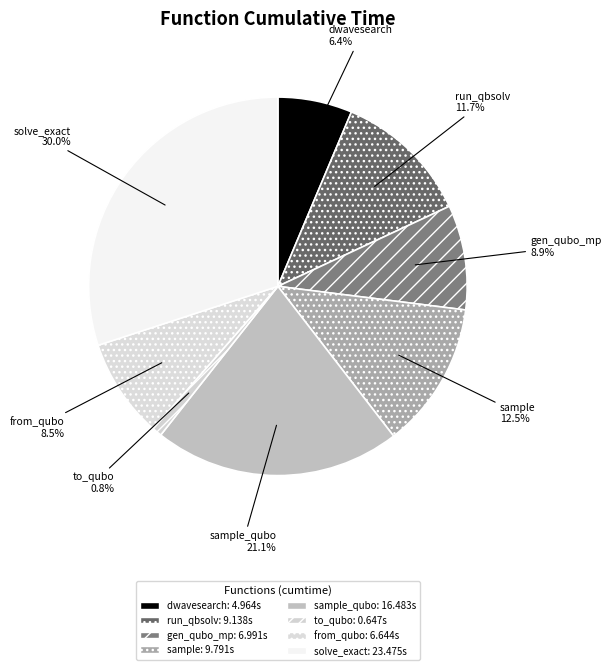

Count the number of slices in the pie.

8